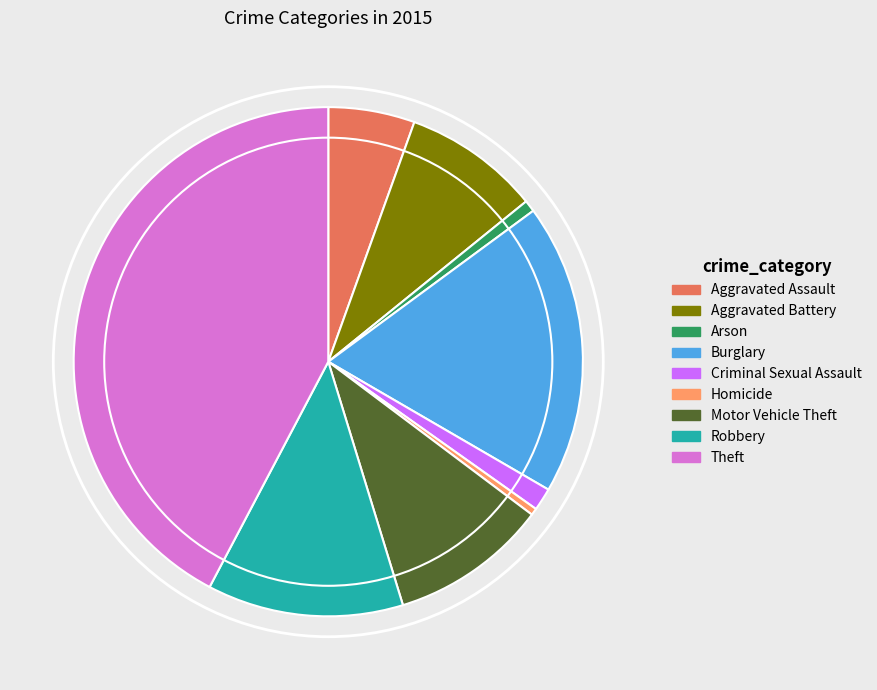

Approximately how many times larger is the value at Motor Vehicle Theft compared to Homicide?

23.0